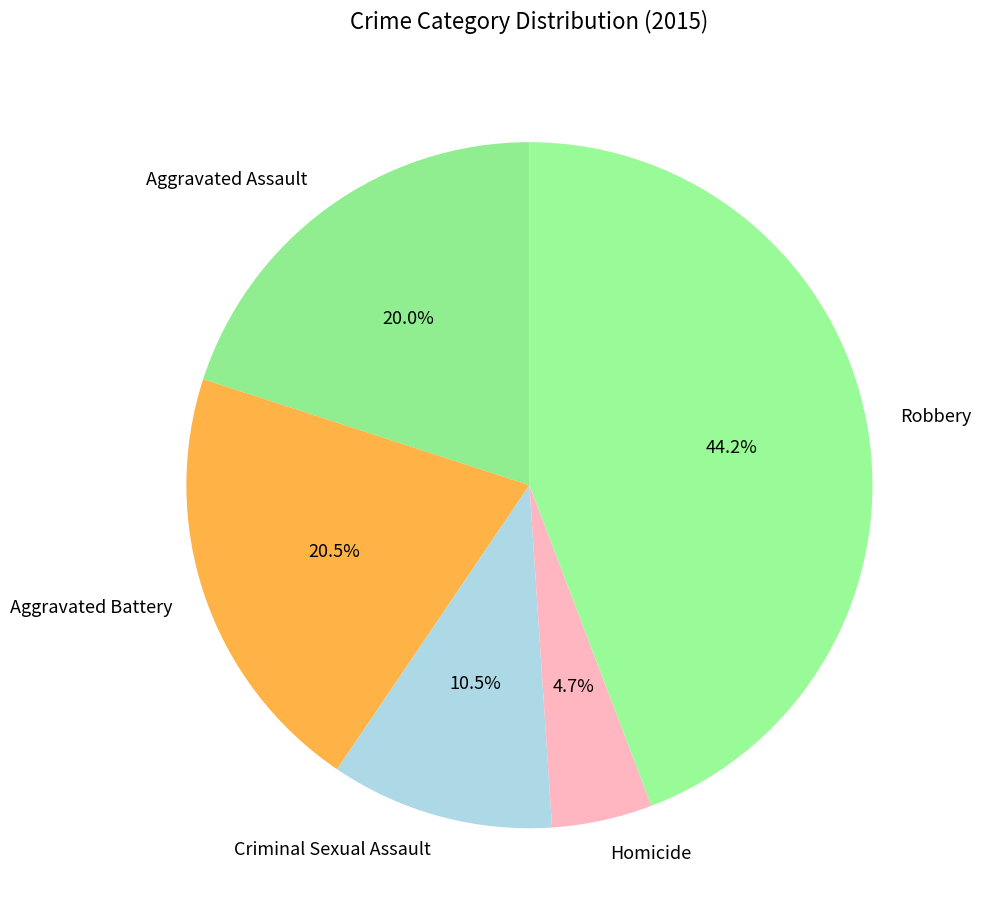

Does Aggravated Assault account for over 50% of the chart?

No